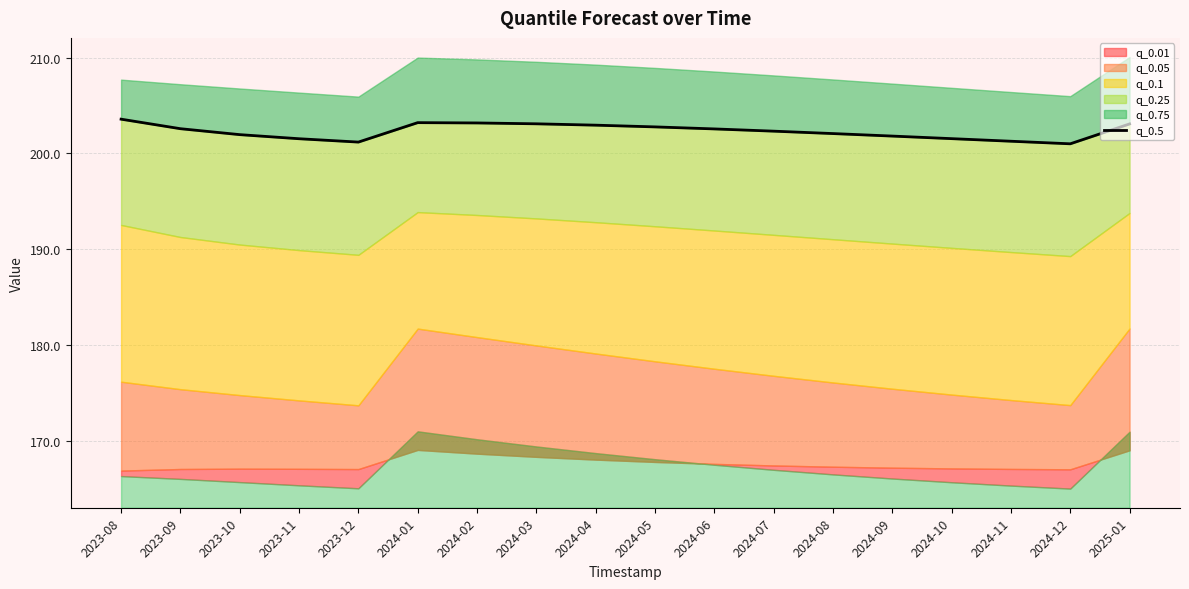

List the labels in order of value, largest first.

2023-08, 2024-01, 2024-02, 2024-03, 2025-01, 2024-04, 2024-05, 2023-09, 2024-06, 2024-07, 2024-08, 2023-10, 2024-09, 2024-10, 2023-11, 2024-11, 2023-12, 2024-12